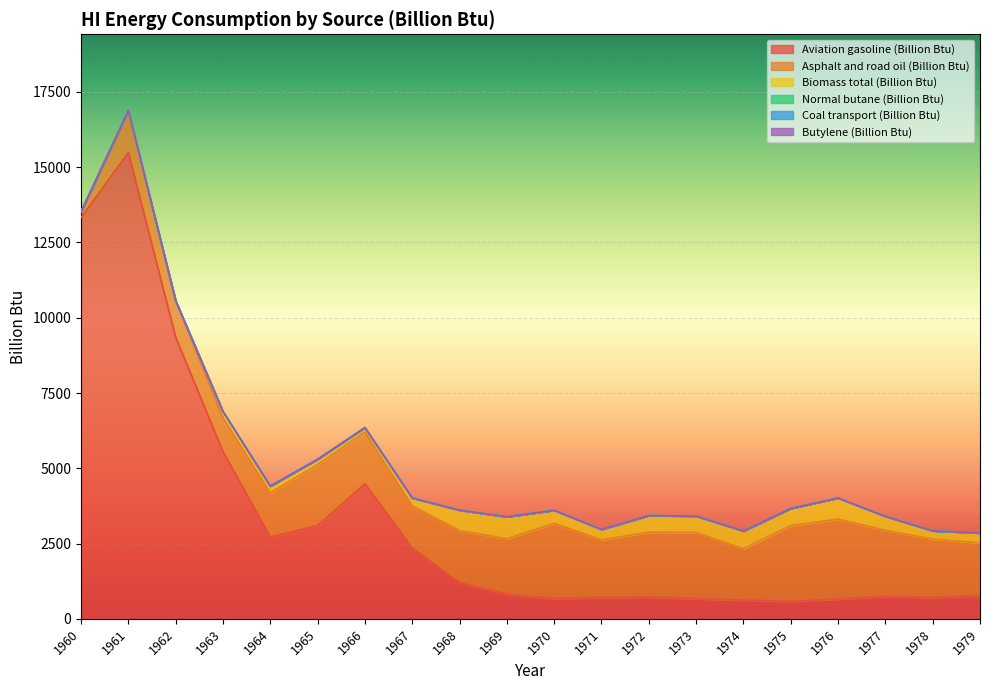

True or false: Biomass total (Billion Btu) and Asphalt and road oil (Billion Btu) cross at least once.

False